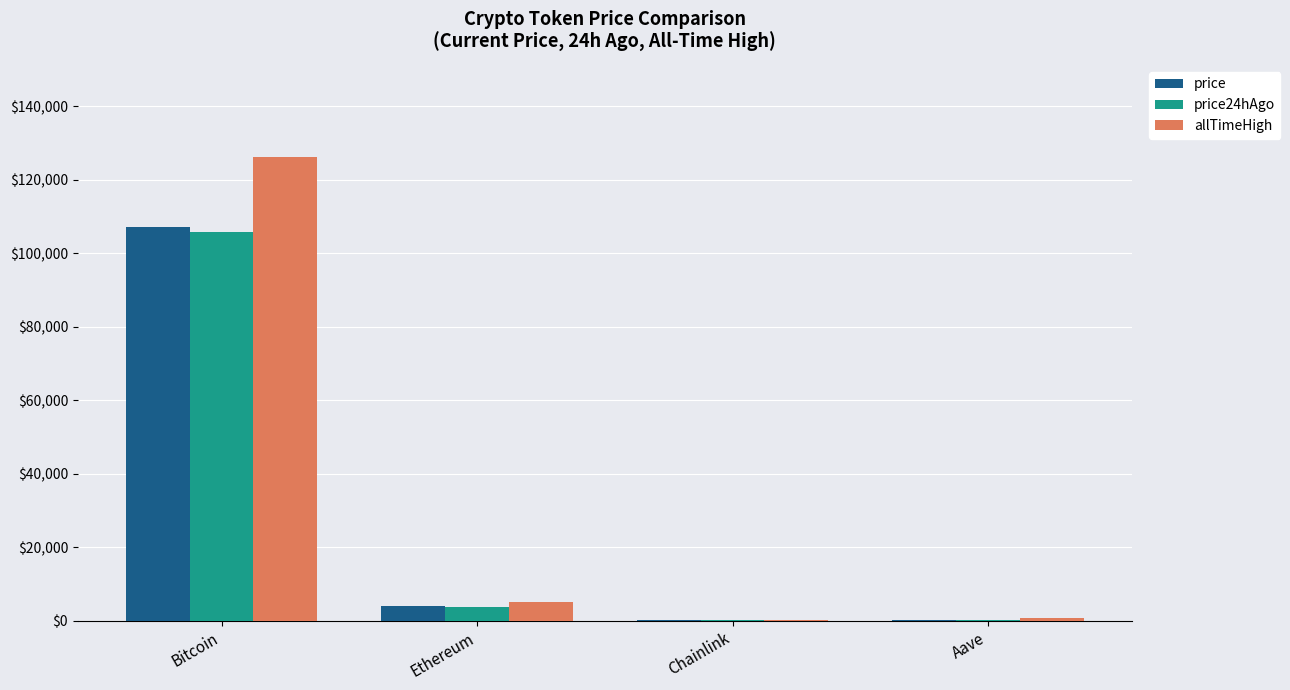

What are all the series names shown in the legend?

price, price24hAgo, allTimeHigh